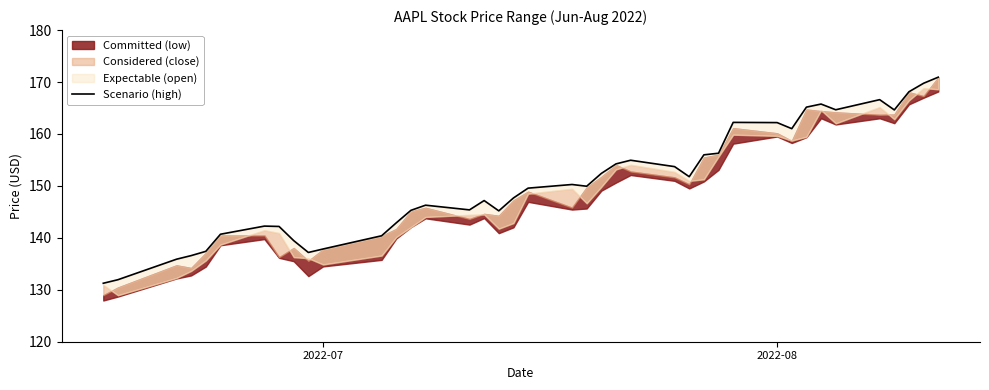

Reading left to right, transcribe all the data shown in this chart.

131.3	131.9	135.9	136.6	137.4	140.7	142.3	142.2	139.5	137.2	137.8	140.4	142.9	145.3	146.3	145.4	147.2	145.2	147.7	149.6	150.3	149.9	152.4	154.2	154.9	153.7	151.8	156.0	156.3	162.2	162.2	161.0	165.2	165.8	164.7	166.6	164.6	168.1	169.8	170.9